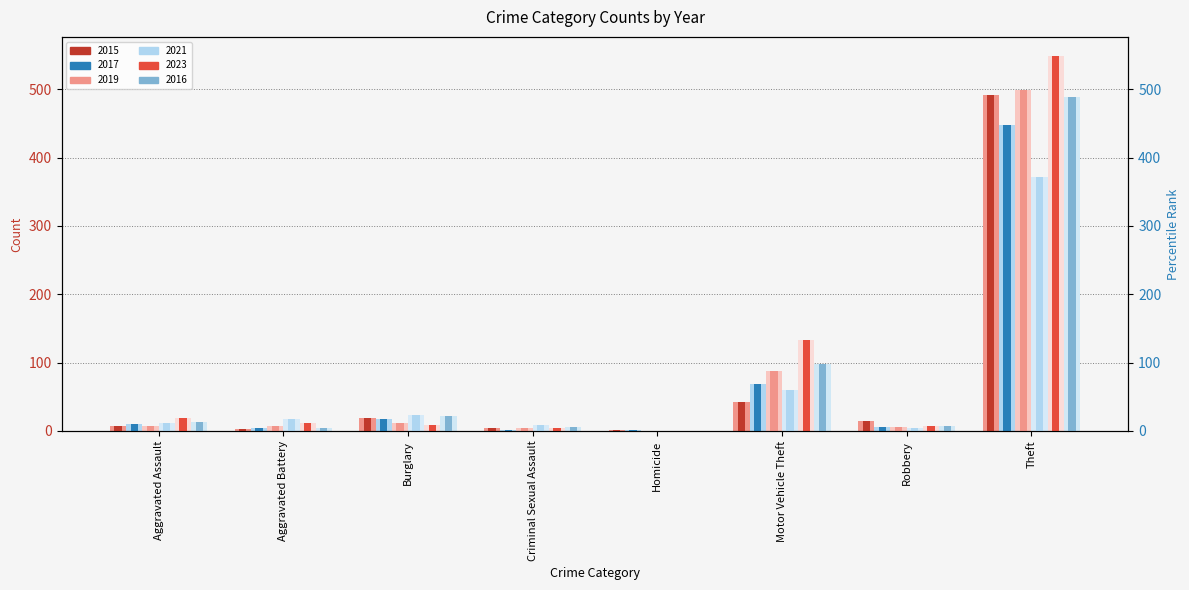

What is the highest value of the 2019 (light) series?

499